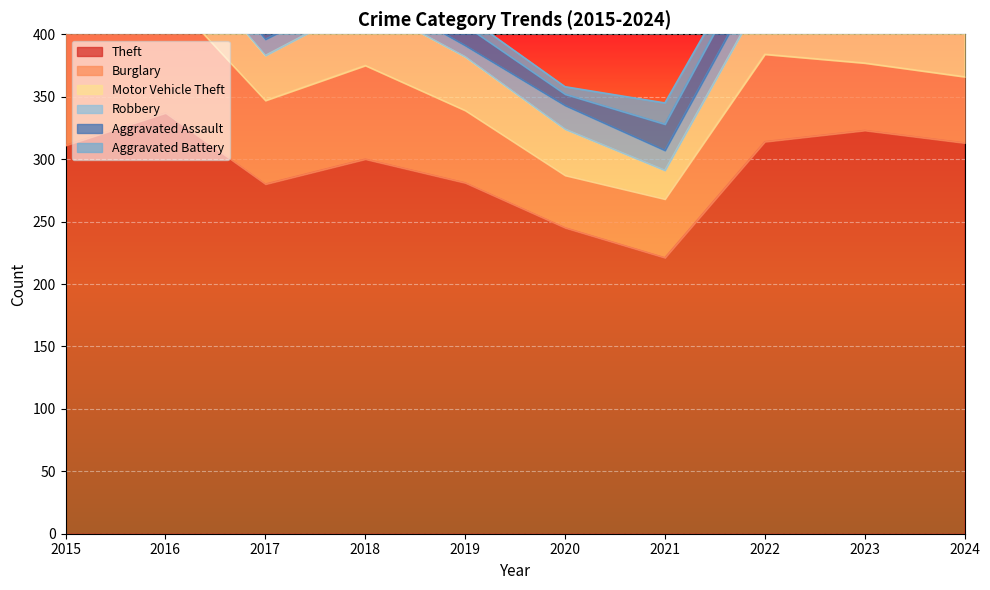

The Robbery series shows 14 at 2024. True or false?

True